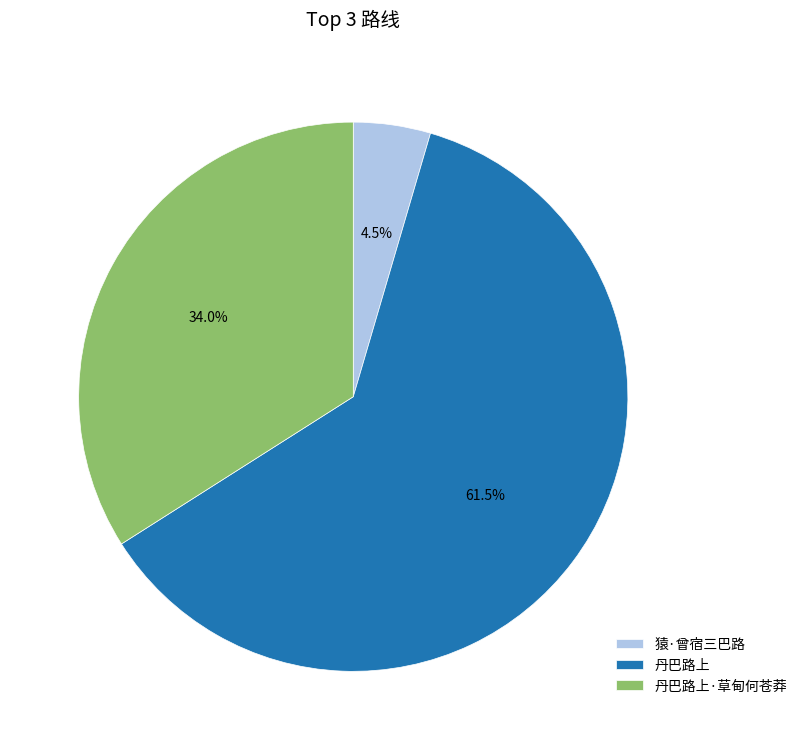

What percentage is NOT represented by 丹巴路上·草甸何苍莽?

66.0%